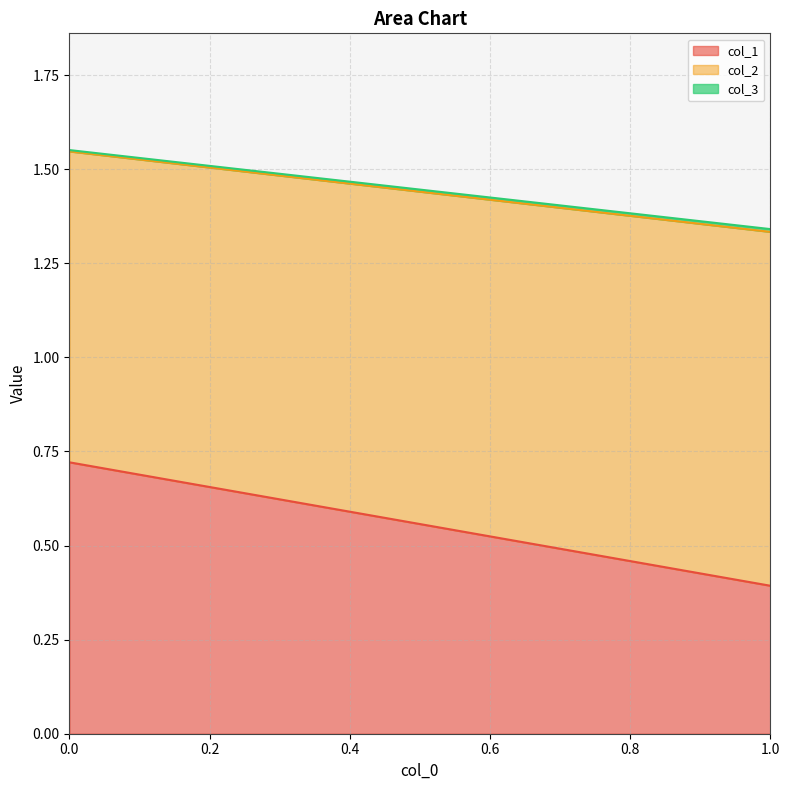

What is the sum of all col_2 values?

1.8